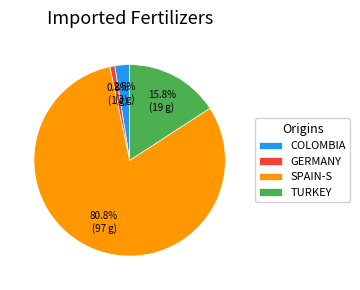

Rank the categories by value from highest to lowest.

SPAIN-S, TURKEY, COLOMBIA, GERMANY